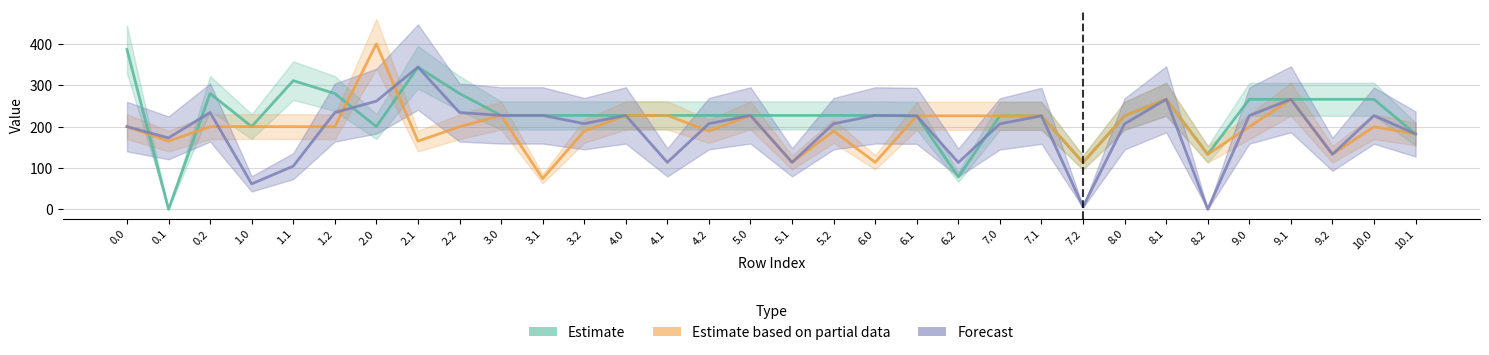

The value of Forecast at 8.0 is 206.5. True or false?

True